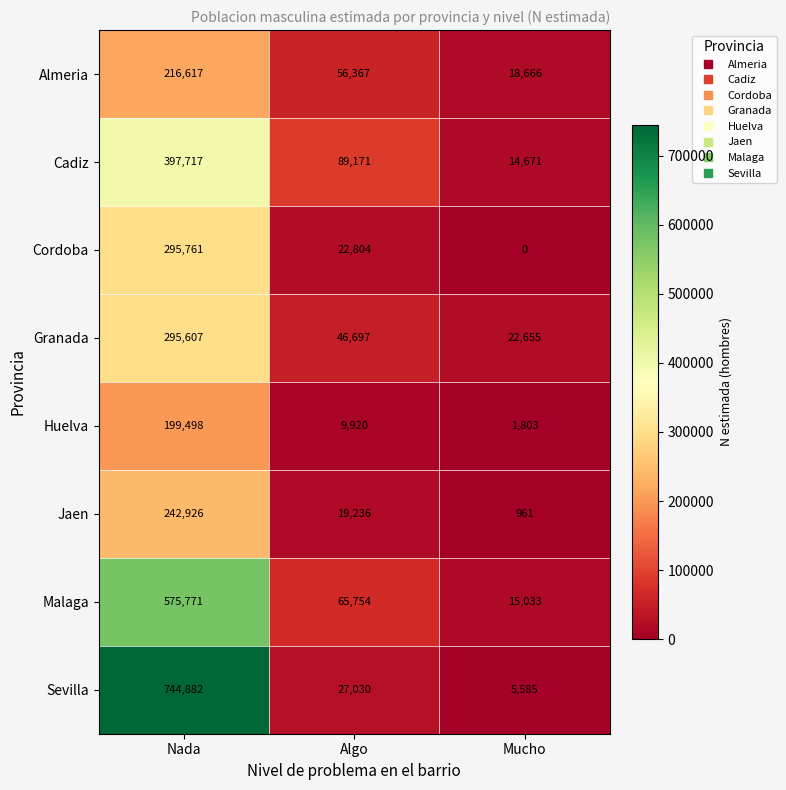

What is the difference between the Almeria values at Mucho and Algo?

37701